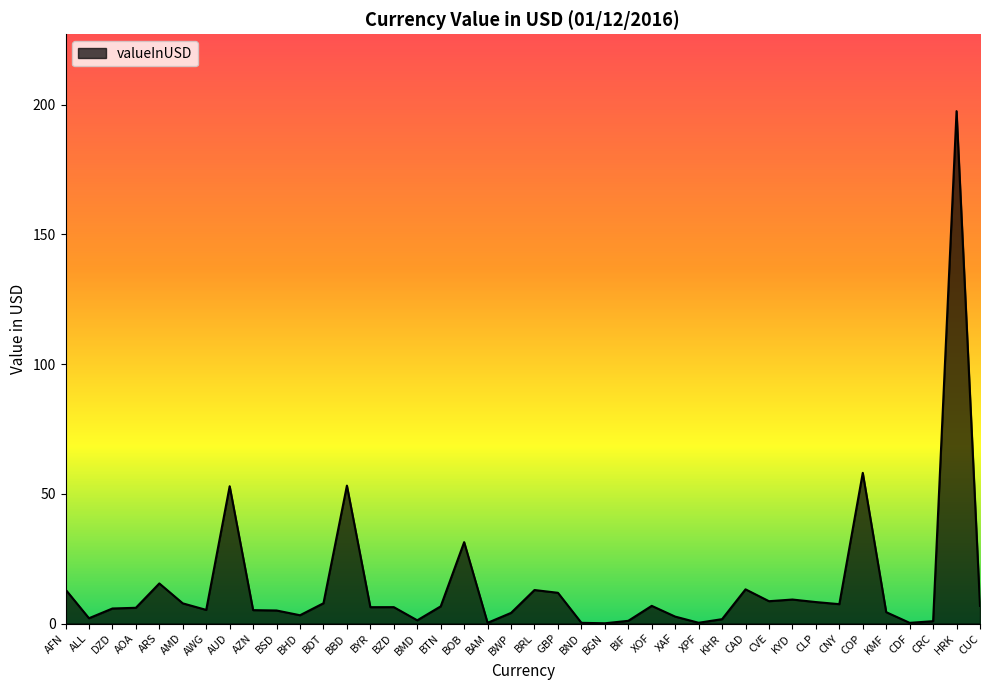

What position from the right is AMD?

35